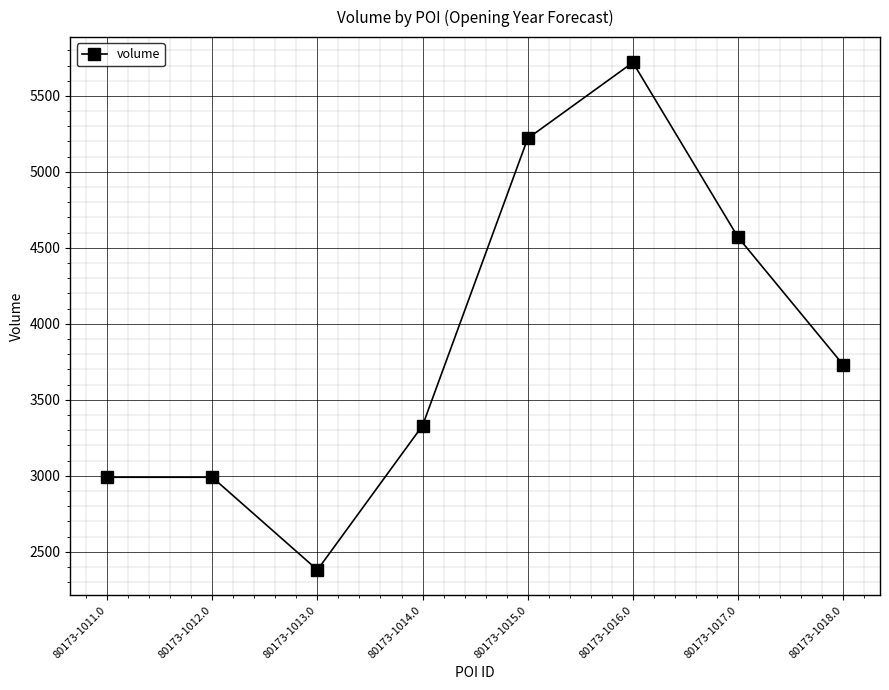

Reading left to right, what are all the values shown in this chart?

80173-1011.0=2990	80173-1012.0=2990	80173-1013.0=2380	80173-1014.0=3330	80173-1015.0=5220	80173-1016.0=5720	80173-1017.0=4570	80173-1018.0=3730